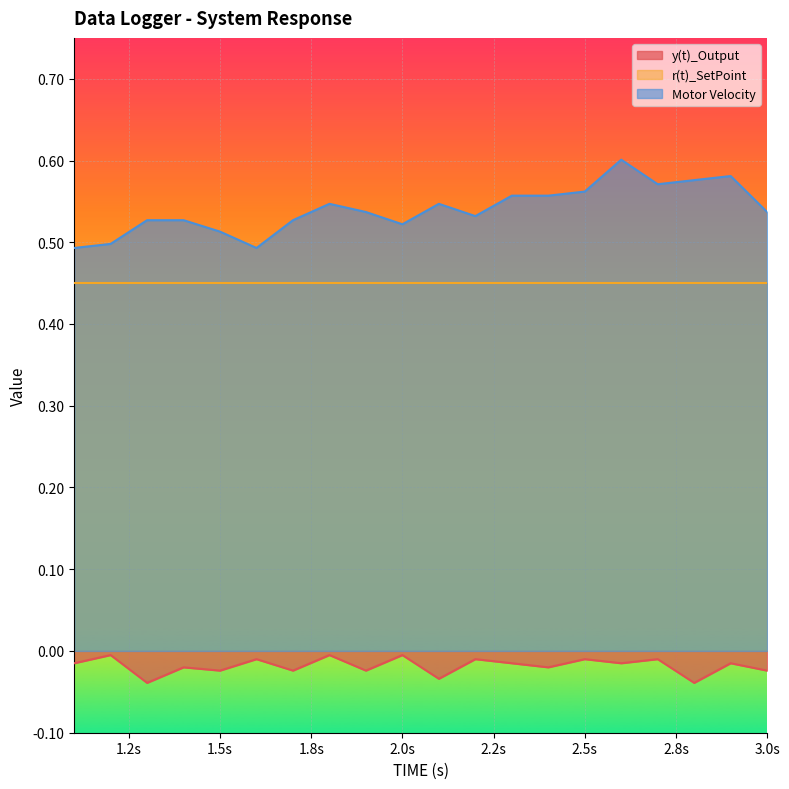

True or false: y(t)_Output and Motor Velocity cross at least once.

False